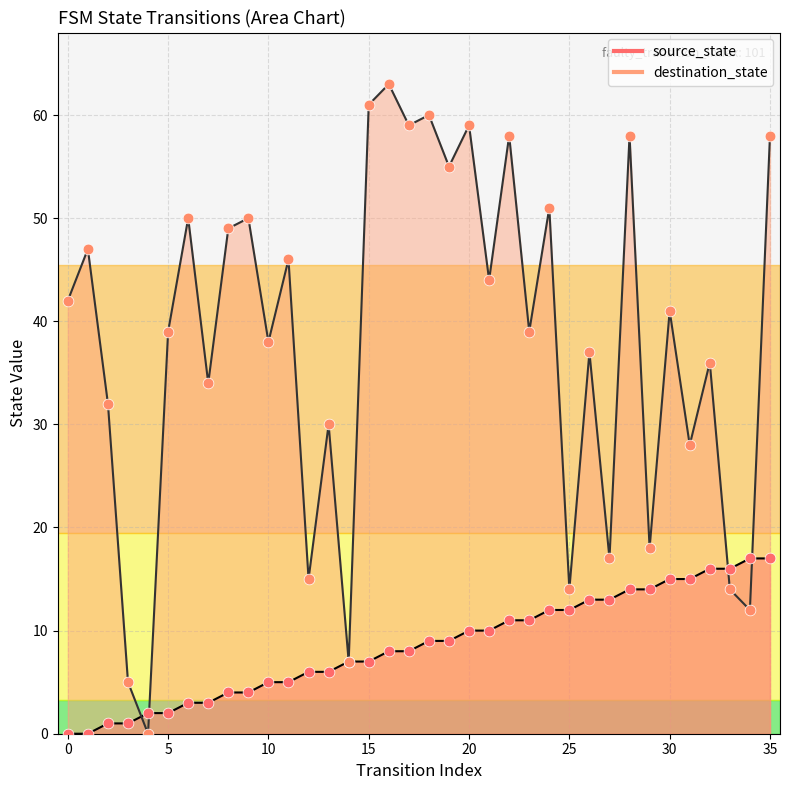

Is the value of source_state at 24 greater than the value of destination_state at 21?

No